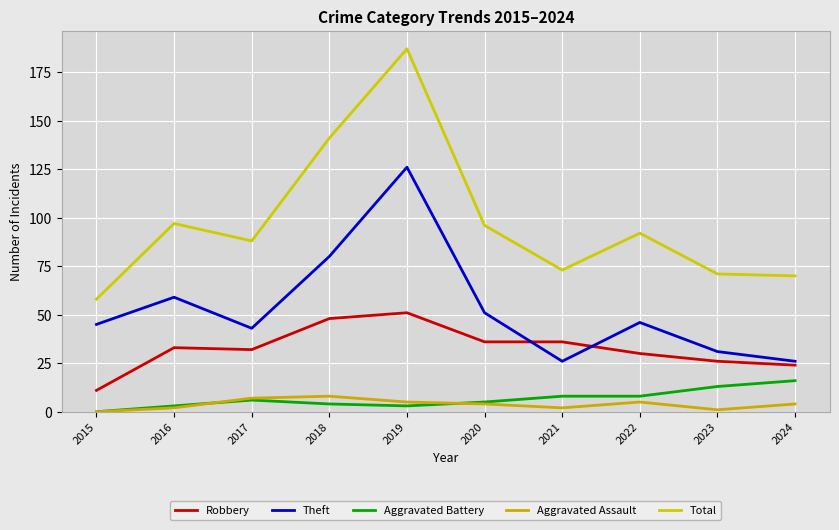

At how many categories does at least one series exceed 139?

2